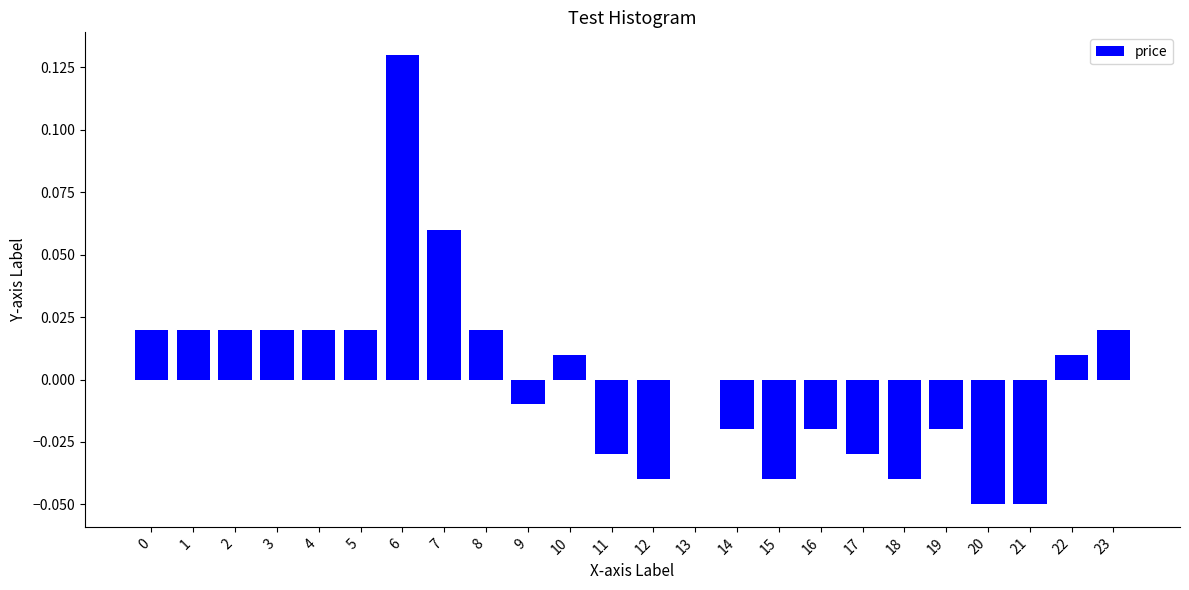

Is it true that the value at 2 is 0.0?

True